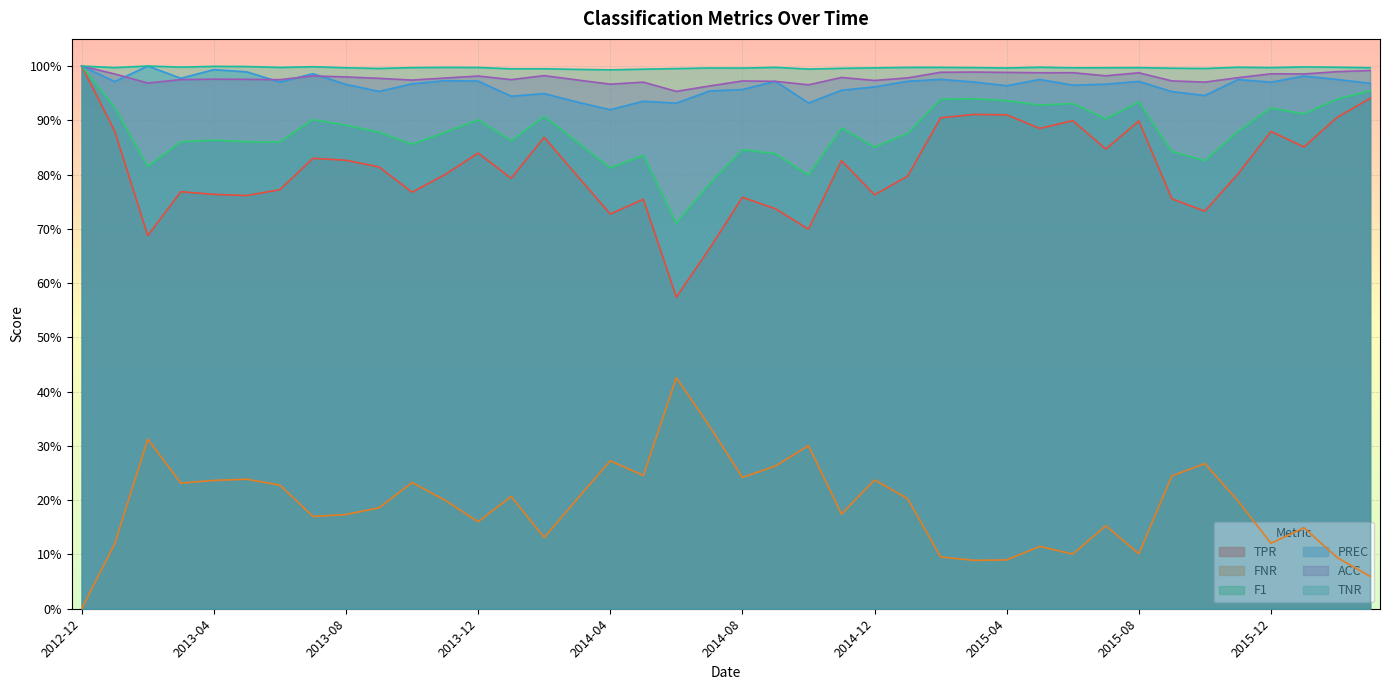

Between 2012-12 and 2015-11, which series saw the biggest shift?

FNR